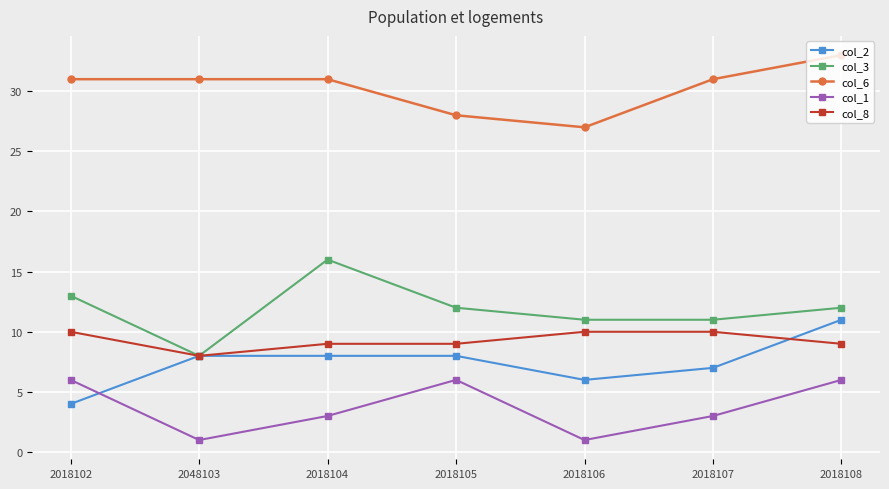

What is the sum of all col_1 values?

26